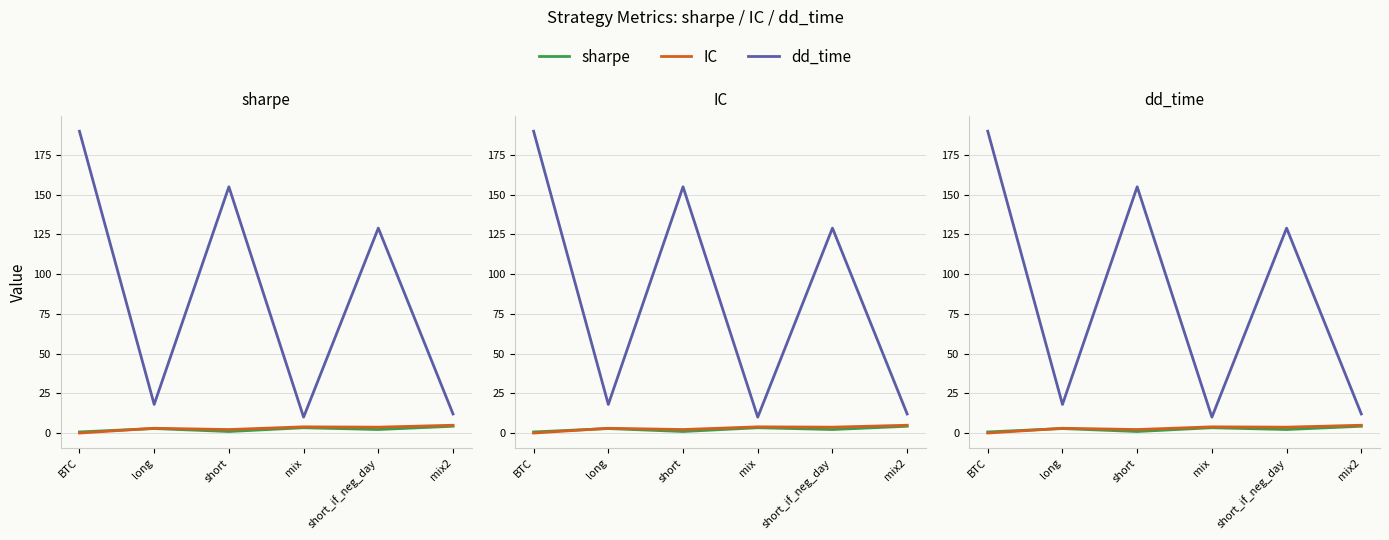

At short, list the series in order from smallest to largest.

sharpe, IC, dd_time